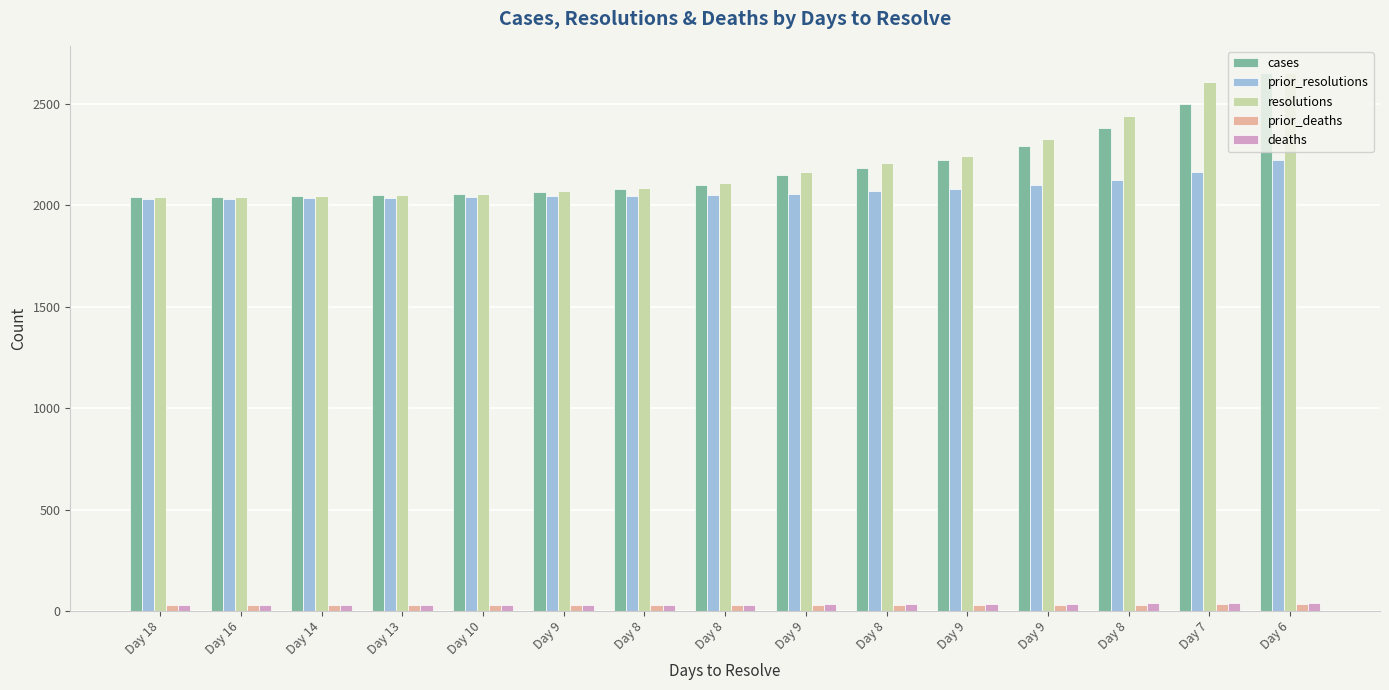

Reading left to right, list all the values displayed in this chart.

cases: 2040	2040	2045	2051	2054	2066	2081	2100	2146	2182	2223	2293	2380	2500	2649
prior_resolutions: 2031	2032	2035	2035	2040	2044	2047	2051	2054	2071	2077	2098	2123	2161	2221
resolutions: 2040	2040	2047	2051	2054	2071	2085	2108	2161	2205	2241	2326	2441	2605	2652
prior_deaths: 32	32	32	32	32	32	32	32	32	32	32	32	32	33	35
deaths: 32	32	32	32	32	32	32	32	33	35	35	36	38	39	41